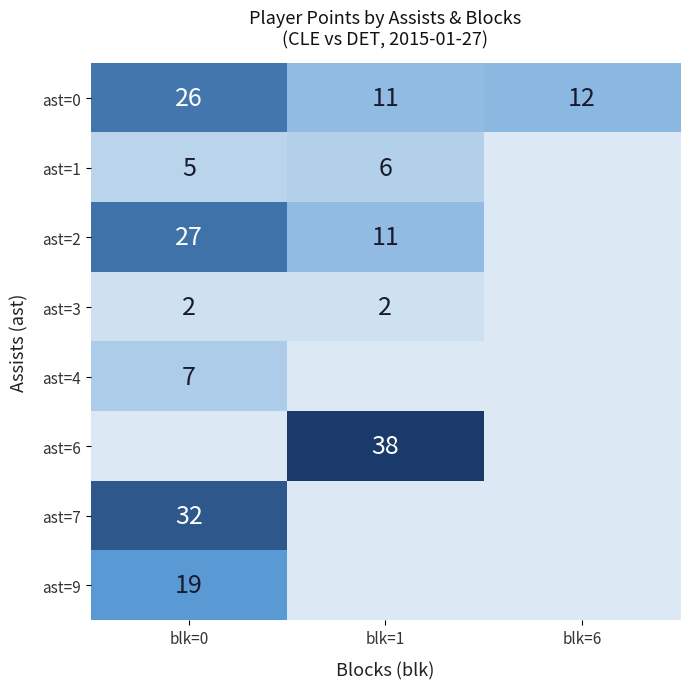

The ast=9 series shows 29 at blk=0. True or false?

False